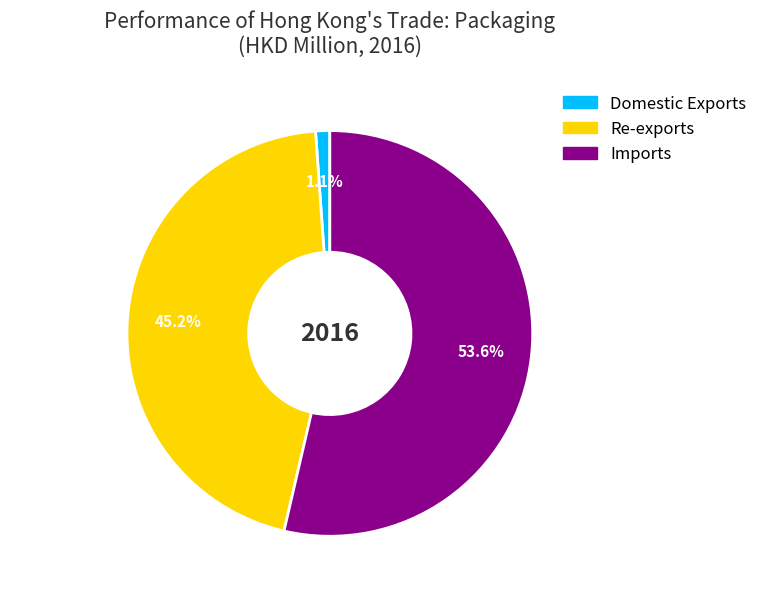

What percentage do Imports and Domestic Exports together represent?

54.8%